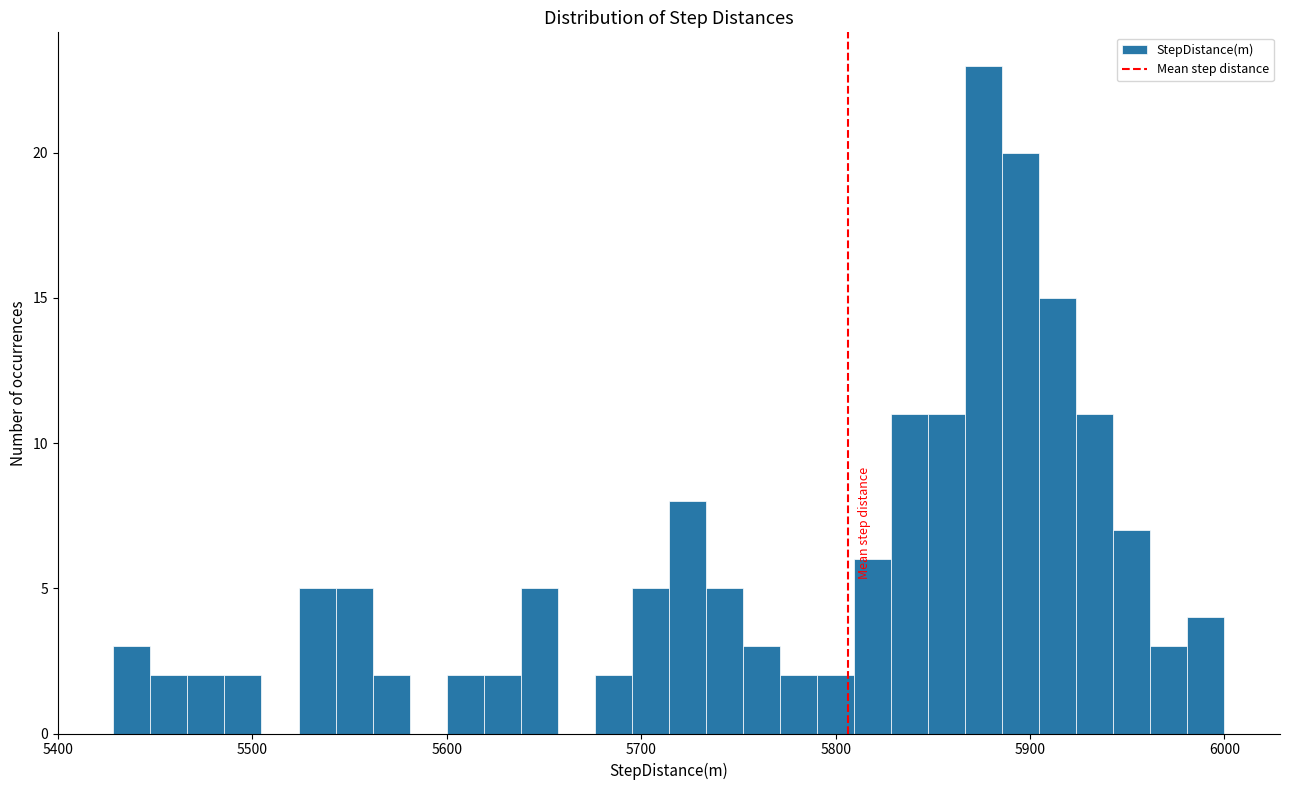

Around what value on the x-axis is the tallest bar? Give the approximate position of its centre, as read against the axis.

5880